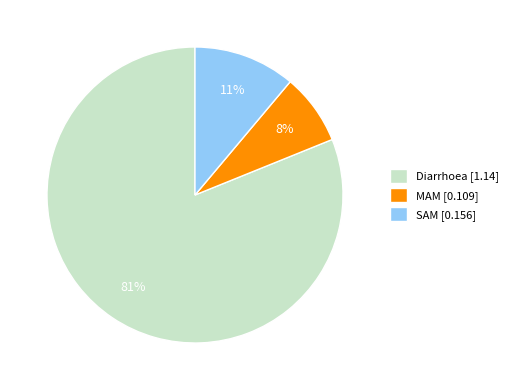

Is there a majority slice in this chart?

Yes